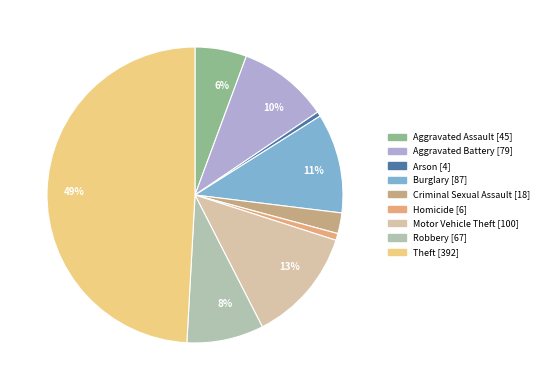

Is there any slice that represents more than half of the pie?

No